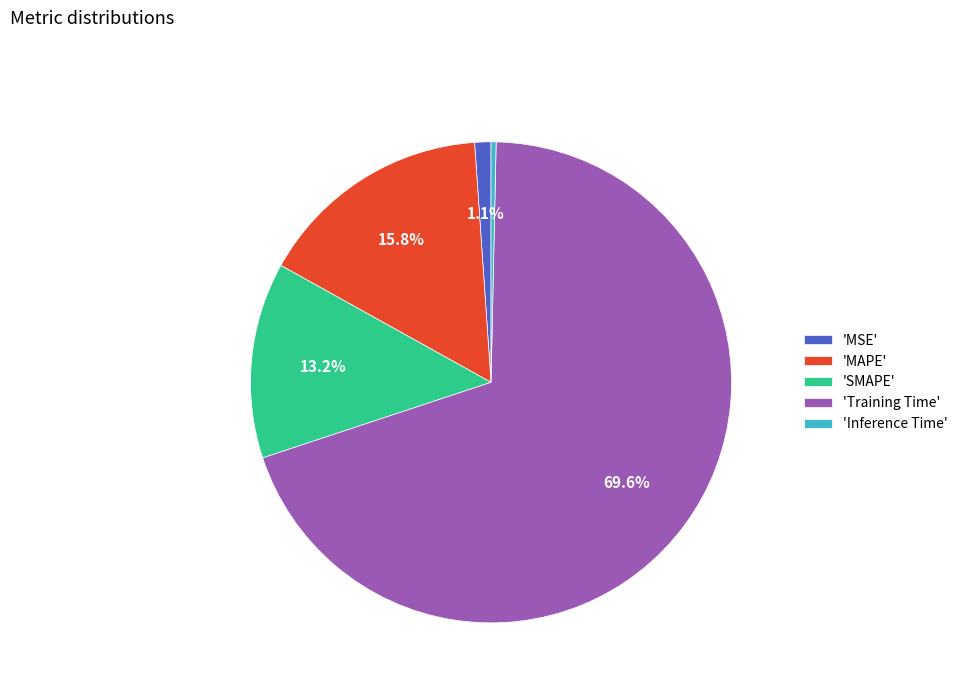

Do 'MAPE' and 'MSE' together represent more than half of the pie?

No